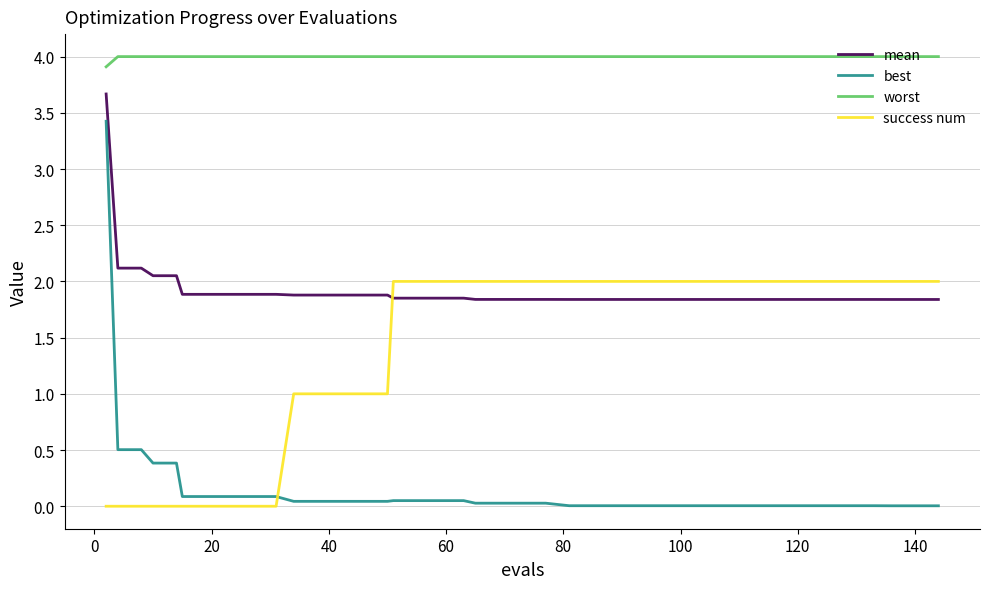

Which series has the widest spread of values?

best